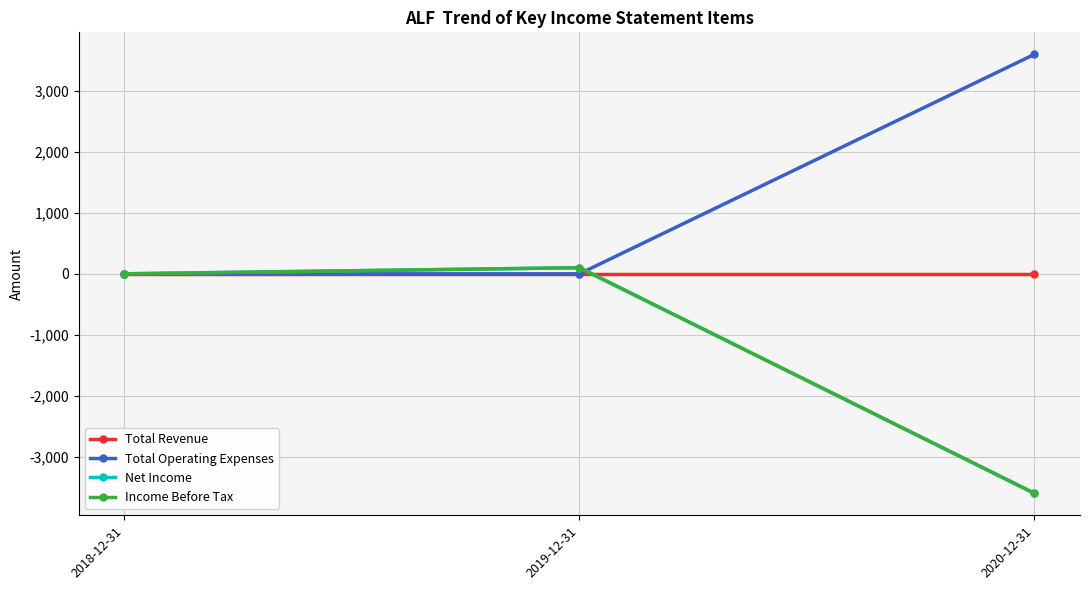

Does the chart have visible grid lines?

Yes